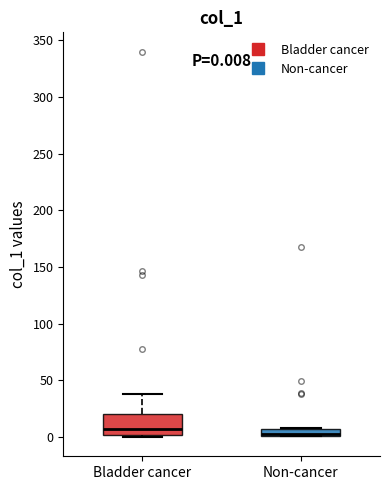

Which box is the tallest, from its lower edge to its upper edge?

Bladder cancer